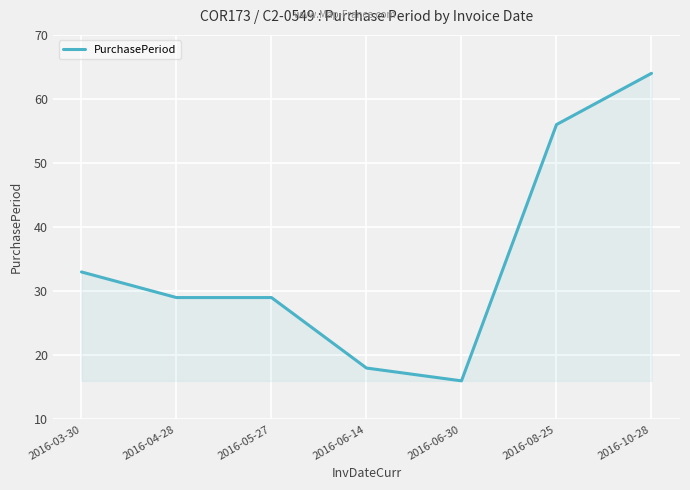

Which label corresponds to the largest value in the chart?

2016-10-28